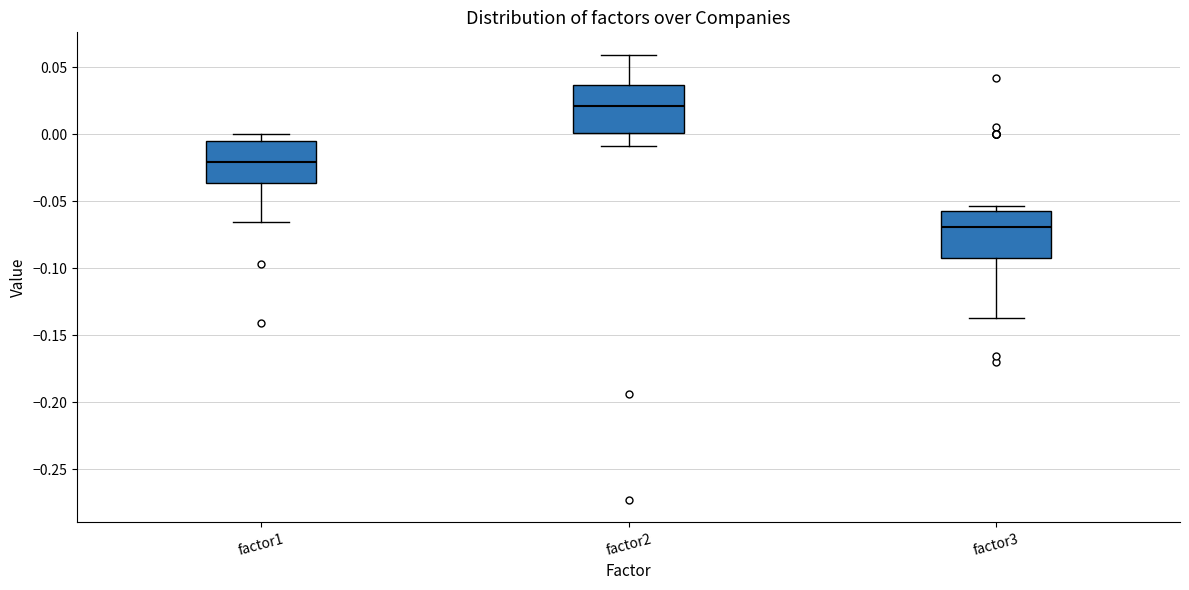

Reading left to right, read every box against the y-axis: the position of its median line, the range the box covers, and the ends of its whiskers. The values are not printed on the chart, so give them approximately, as read against the axis.

factor1: median -0.020, box -0.035 to -0.005, whiskers -0.065 to 0.000
factor2: median 0.020, box 0.000 to 0.035, whiskers -0.010 to 0.060
factor3: median -0.070, box -0.090 to -0.055, whiskers -0.135 to -0.055 (just above the box's upper edge)